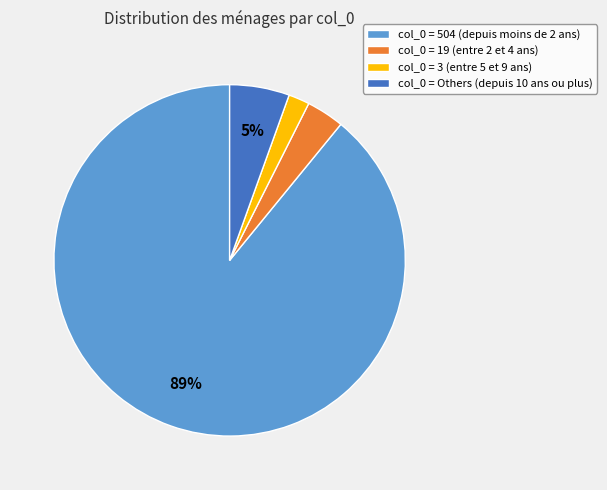

Between col_0 = Others (depuis 10 ans ou plus) and col_0 = 19 (entre 2 et 4 ans), which is larger?

col_0 = Others (depuis 10 ans ou plus)